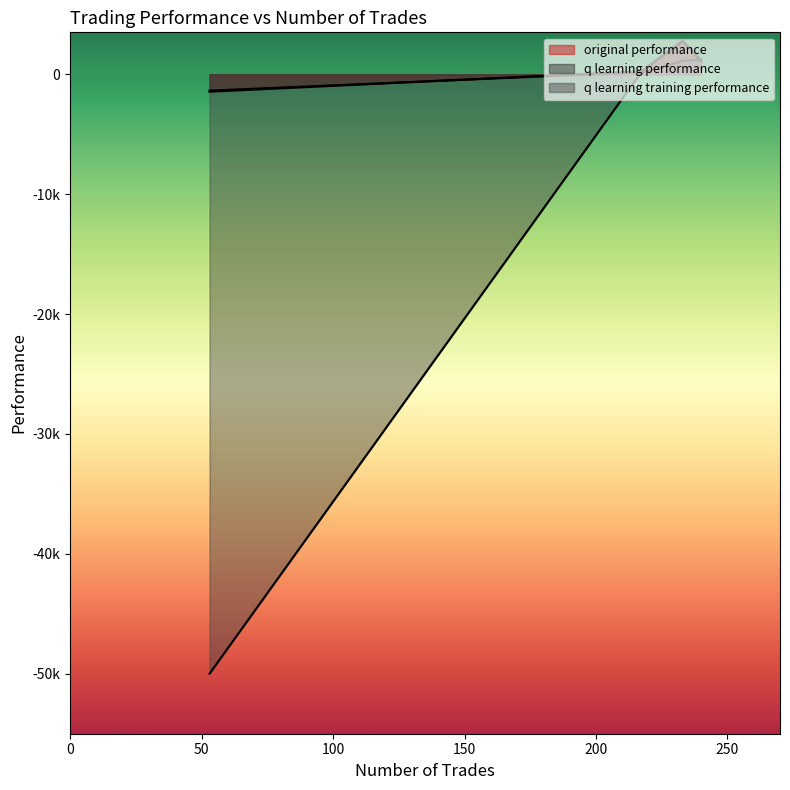

The q learning training performance series shows 106.3 at 217. True or false?

True